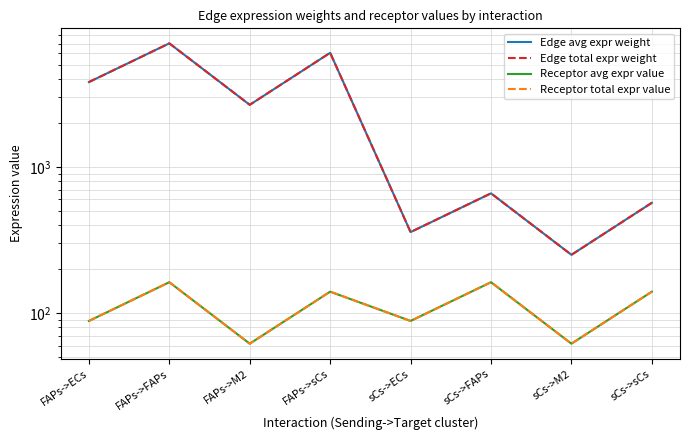

At which category does the chart reach its minimum across all series?

FAPs->M2